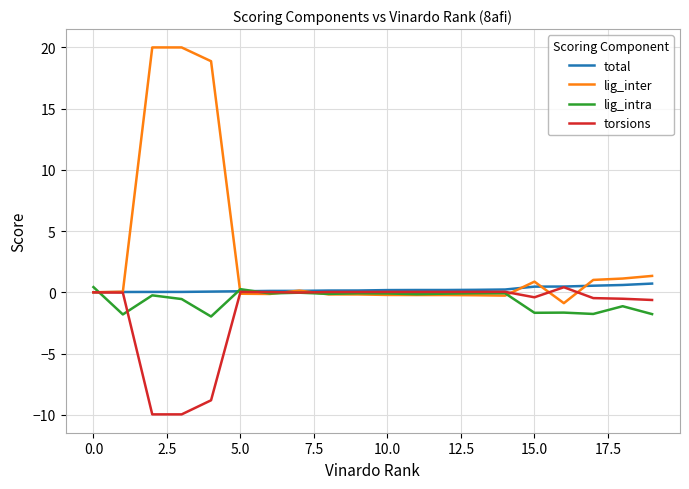

Which series has the largest range (max minus min)?

lig_inter